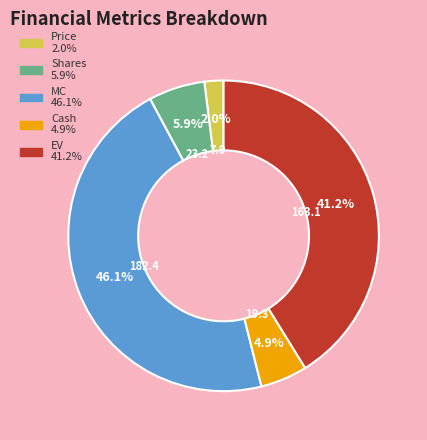

Is there a majority slice in this chart?

No